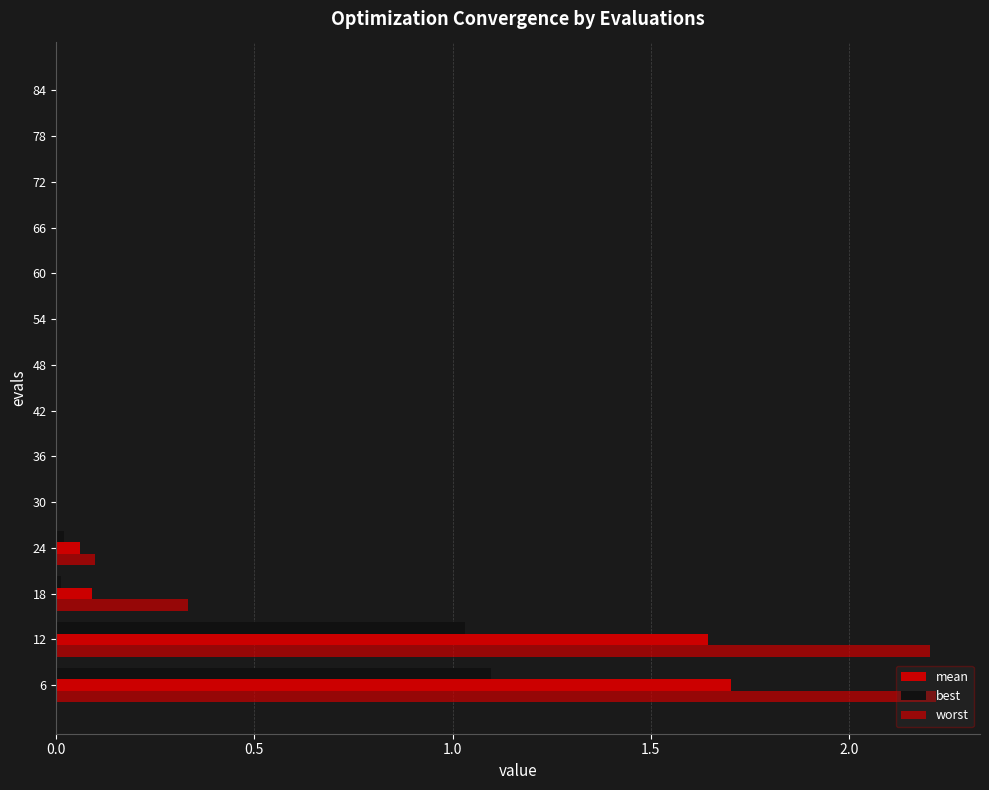

How many data points does each series have?

14